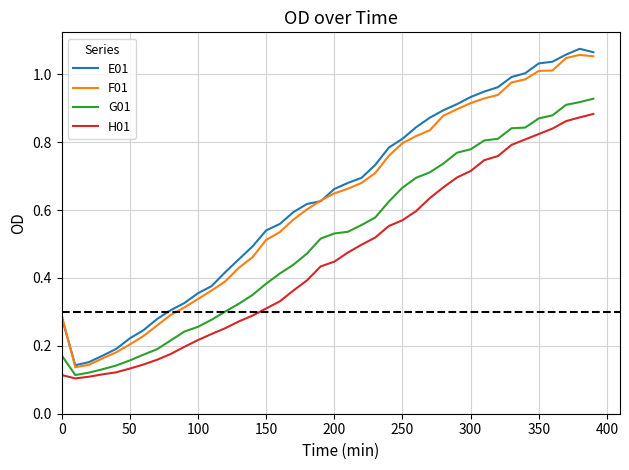

Does the chart display data point markers on the line(s)?

No